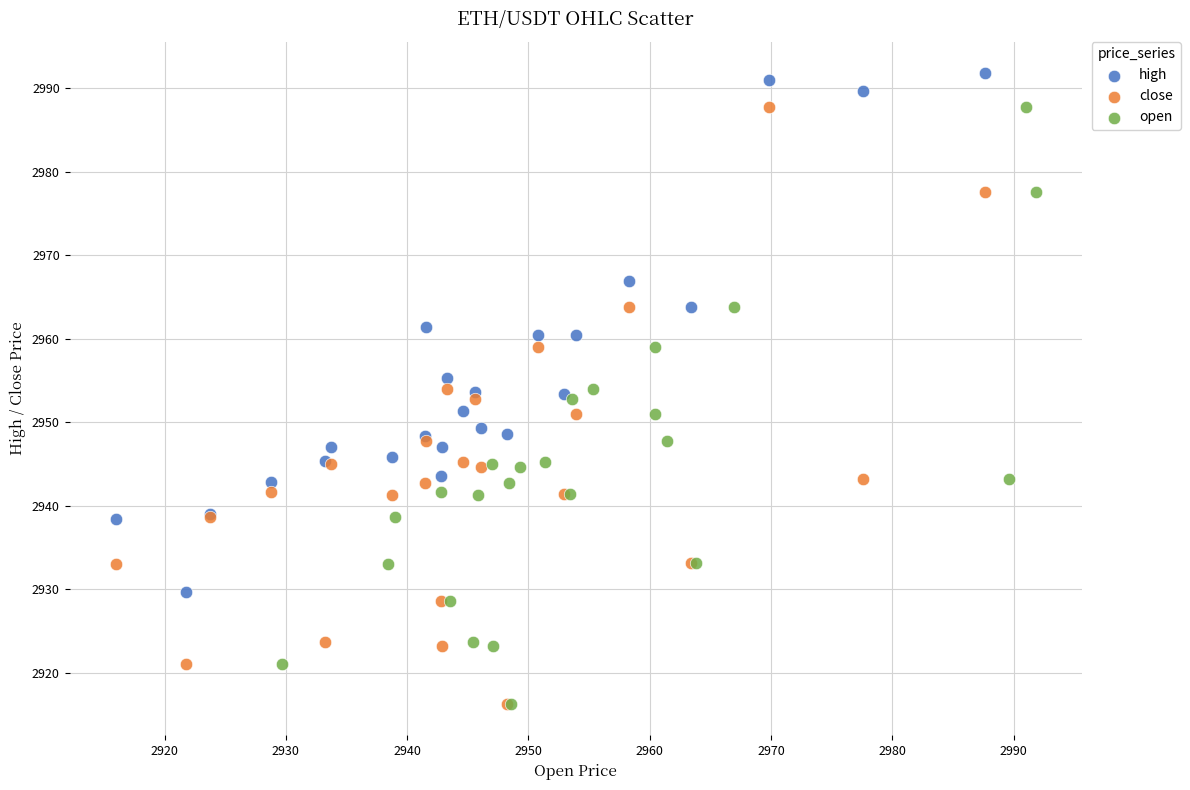

Which series reaches the maximum Y coordinate?

high